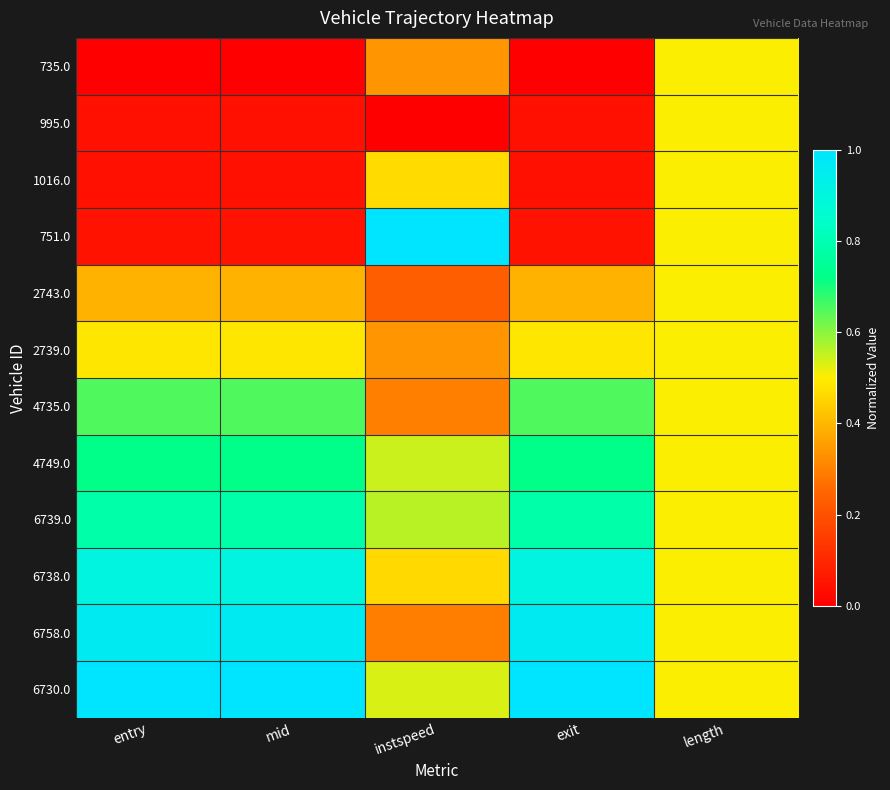

Which series has the largest total across all categories?

6730.0